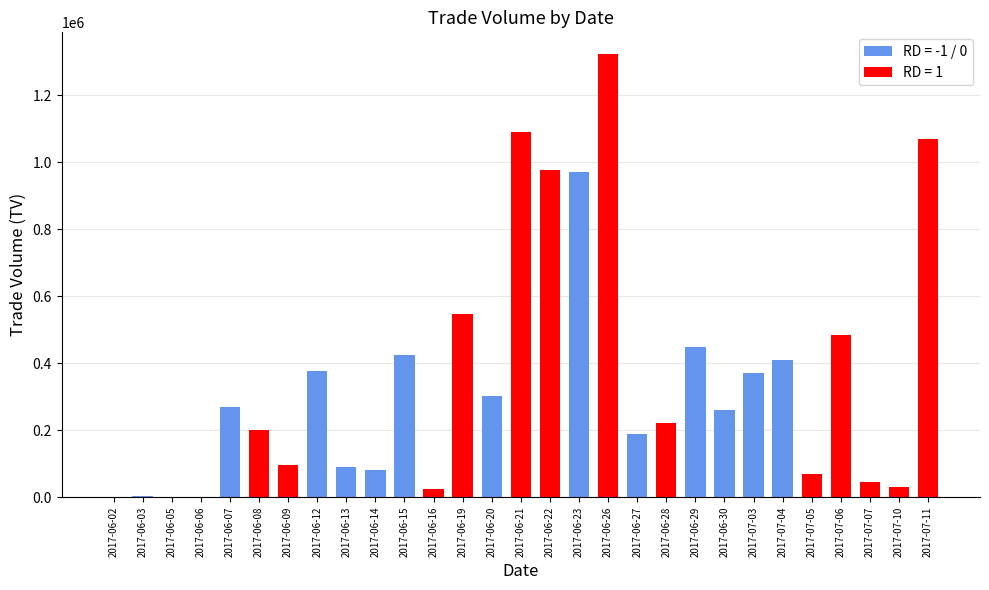

Between 2017-06-13 and 2017-07-06, which is larger?

2017-07-06